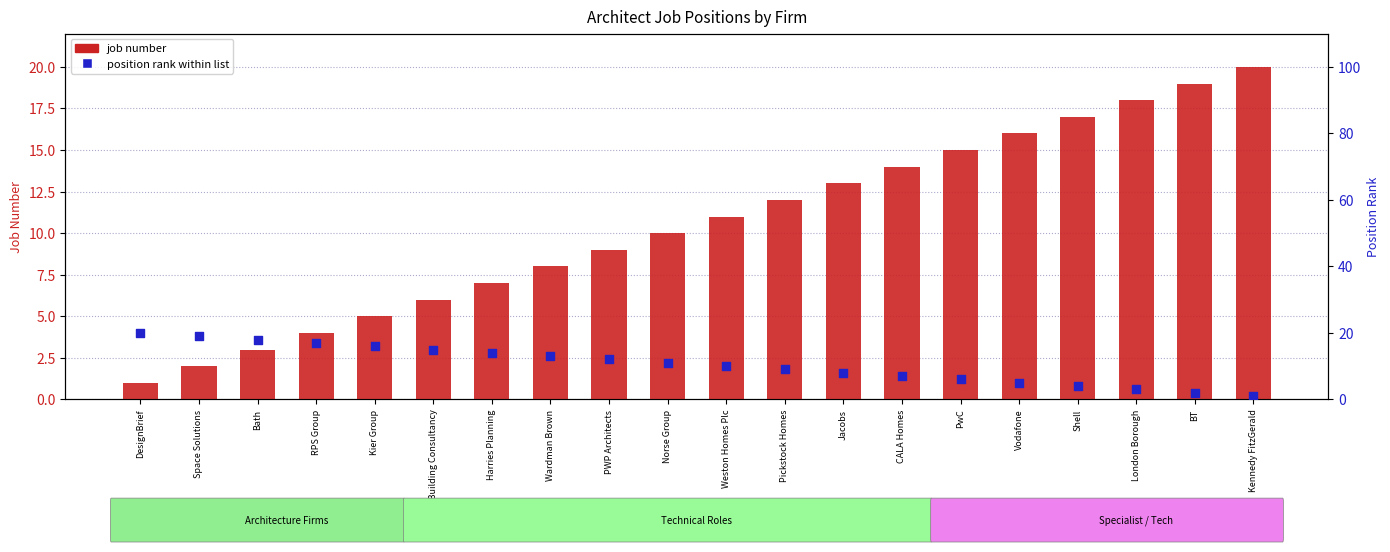

Which series has the largest total across all categories?

job number